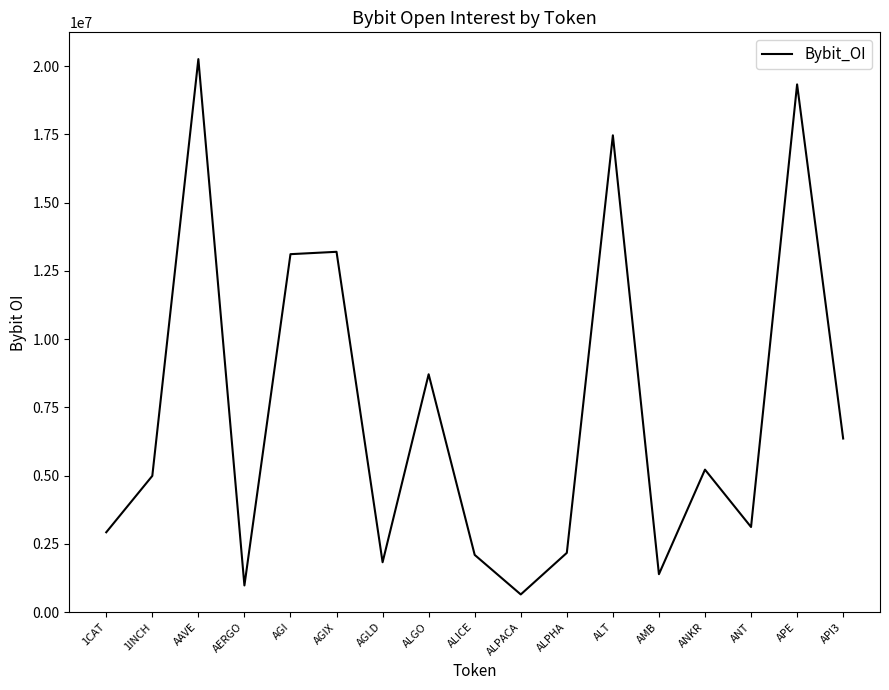

Where is the first local minimum?

AERGO